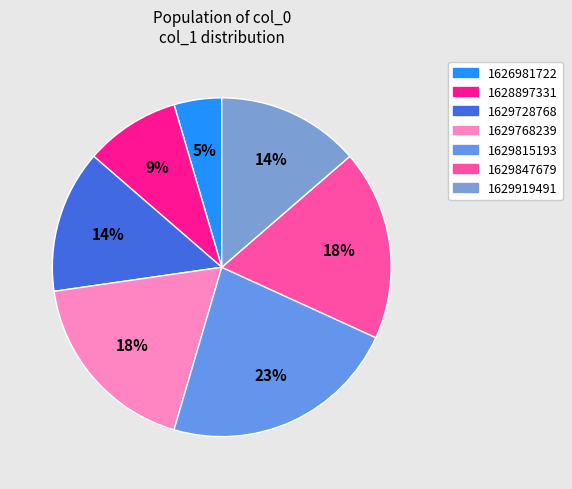

Which slice is the smallest?

1626981722